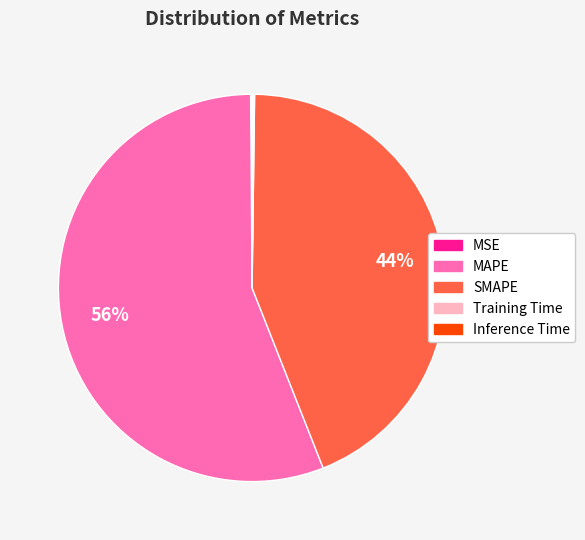

Which category has the biggest portion of the pie?

MAPE